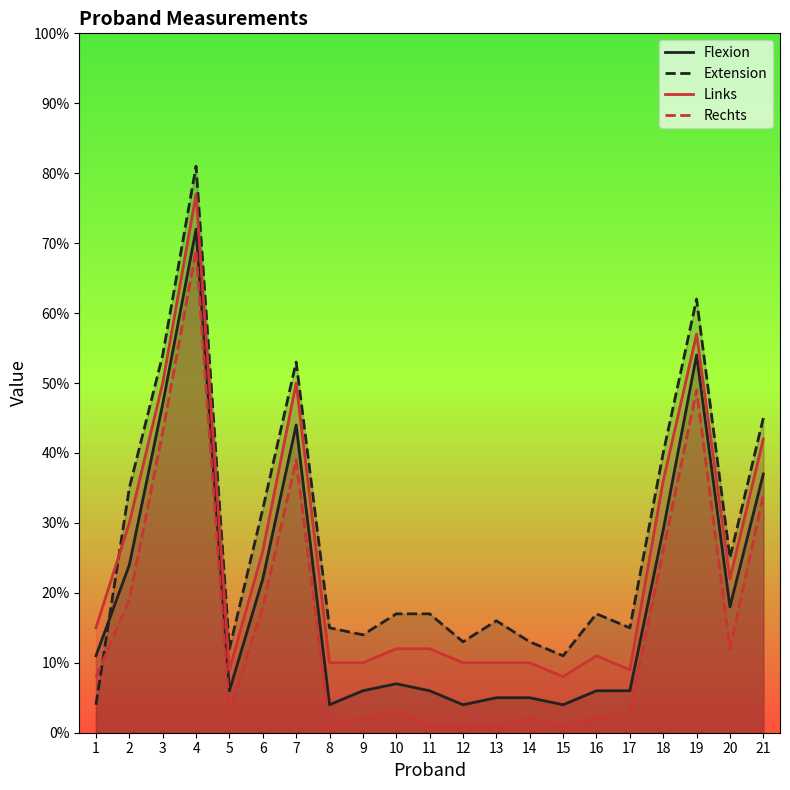

What are all the series names shown in the legend?

Flexion, Extension, Links, Rechts